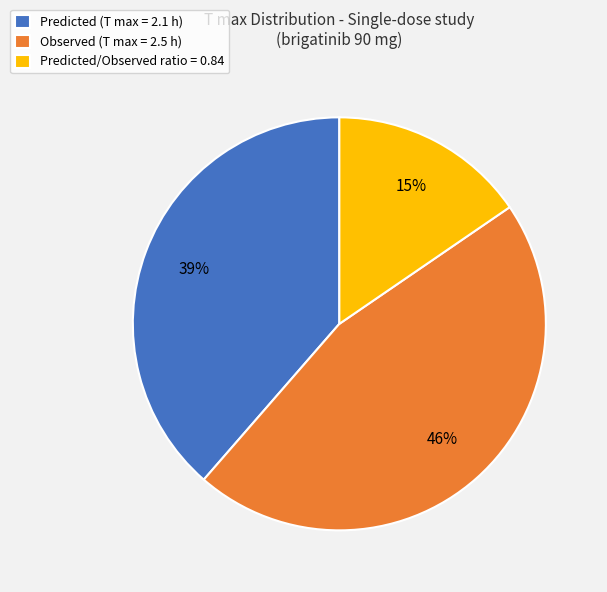

Is it true that Observed (T max = 2.5 h) is 46% of the pie?

True